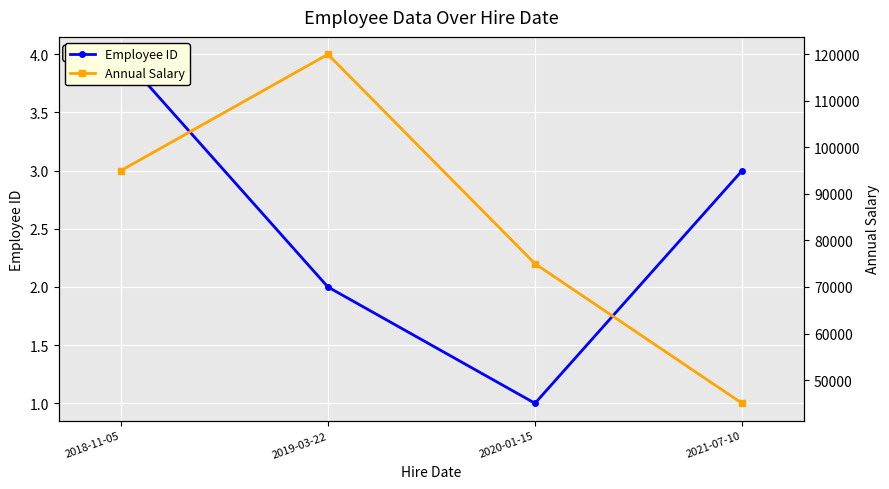

The value of Annual Salary at 2020-01-15 is 75000. True or false?

True